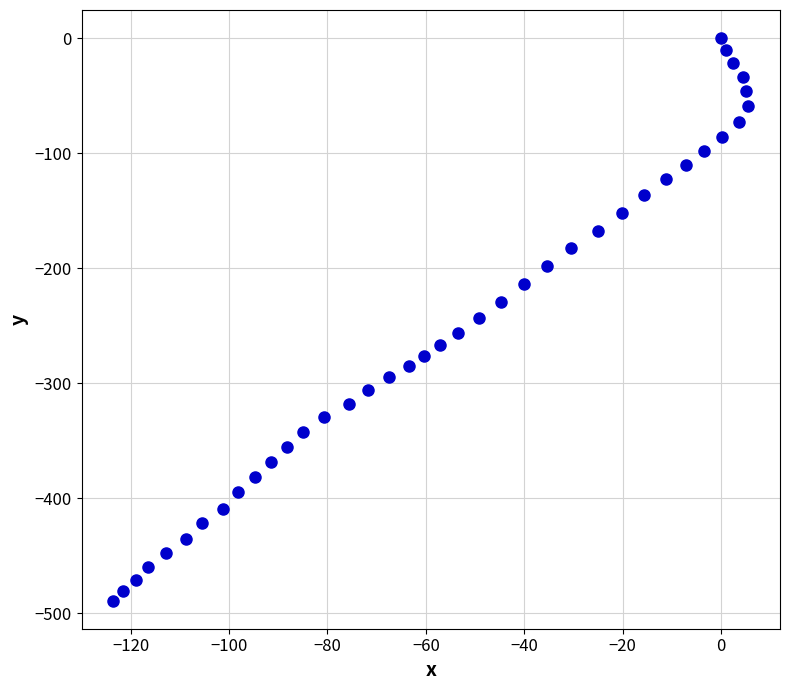

What is the range of X values (max minus min)?

129.0